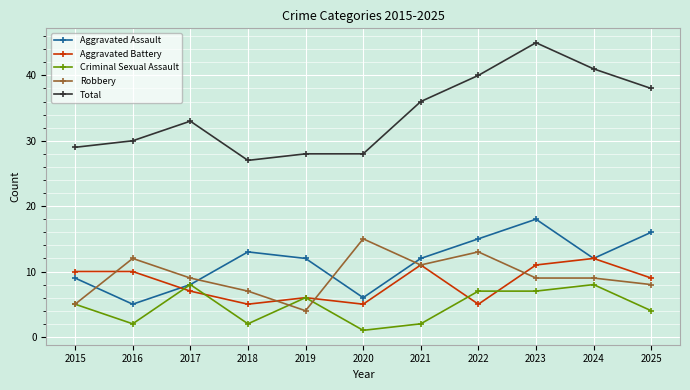

How many interior local valleys does the Aggravated Battery series have?

3